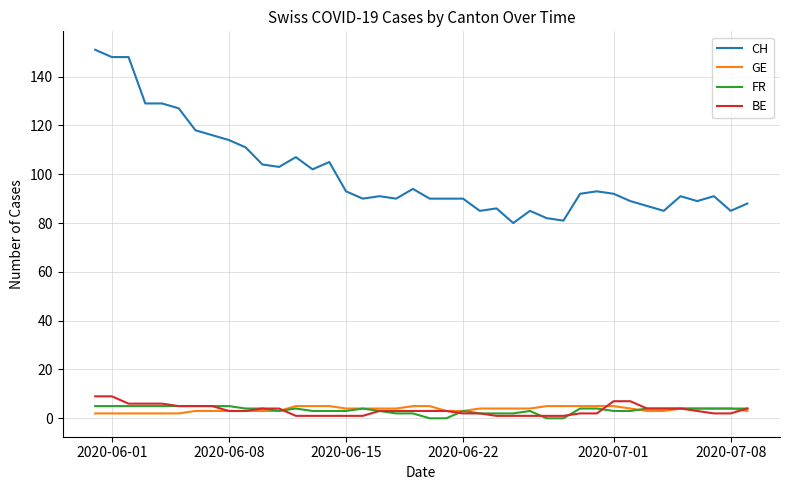

What is the maximum value for CH?

151